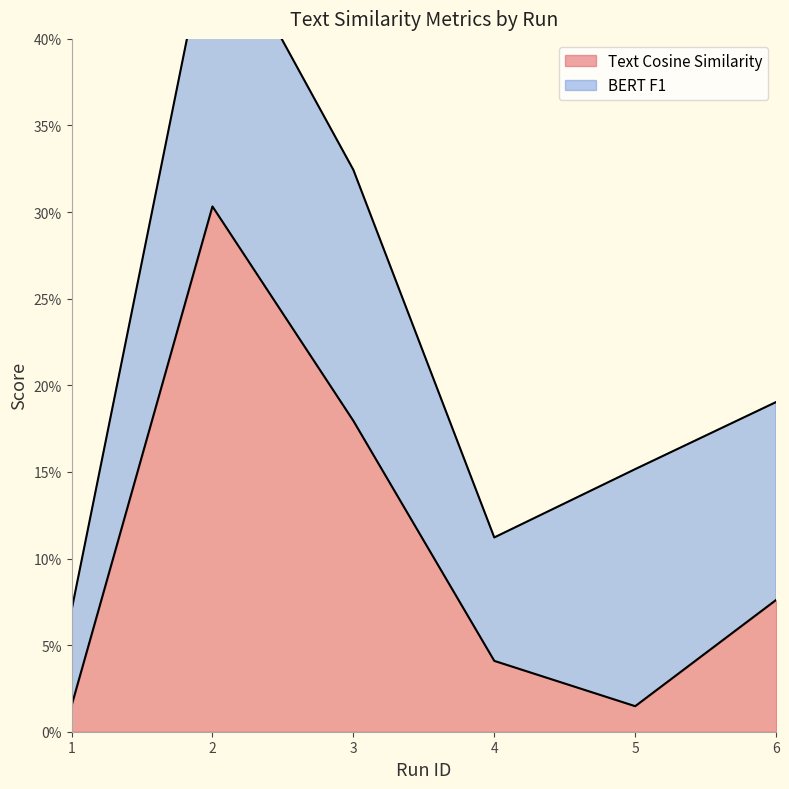

Rank the categories by value from highest to lowest.

2, 3, 6, 4, 1, 5